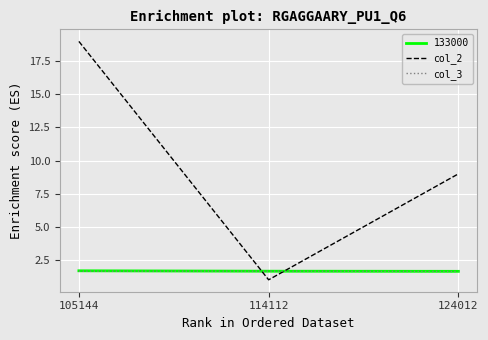

Which series has the largest total across all categories?

col_2